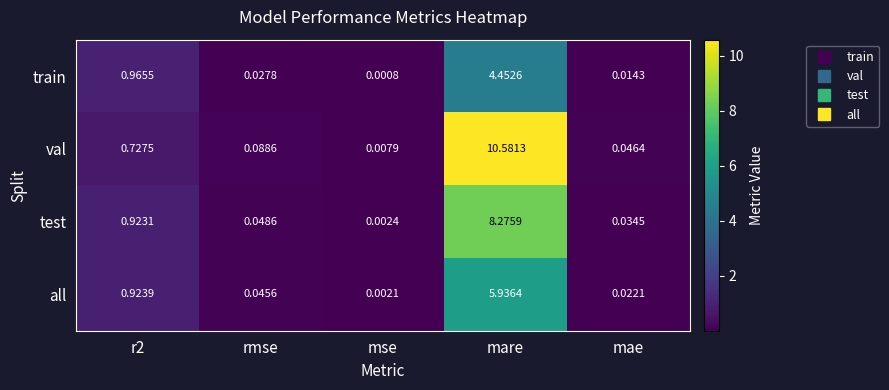

Is the value of all at rmse greater than the value of train at mae?

Yes